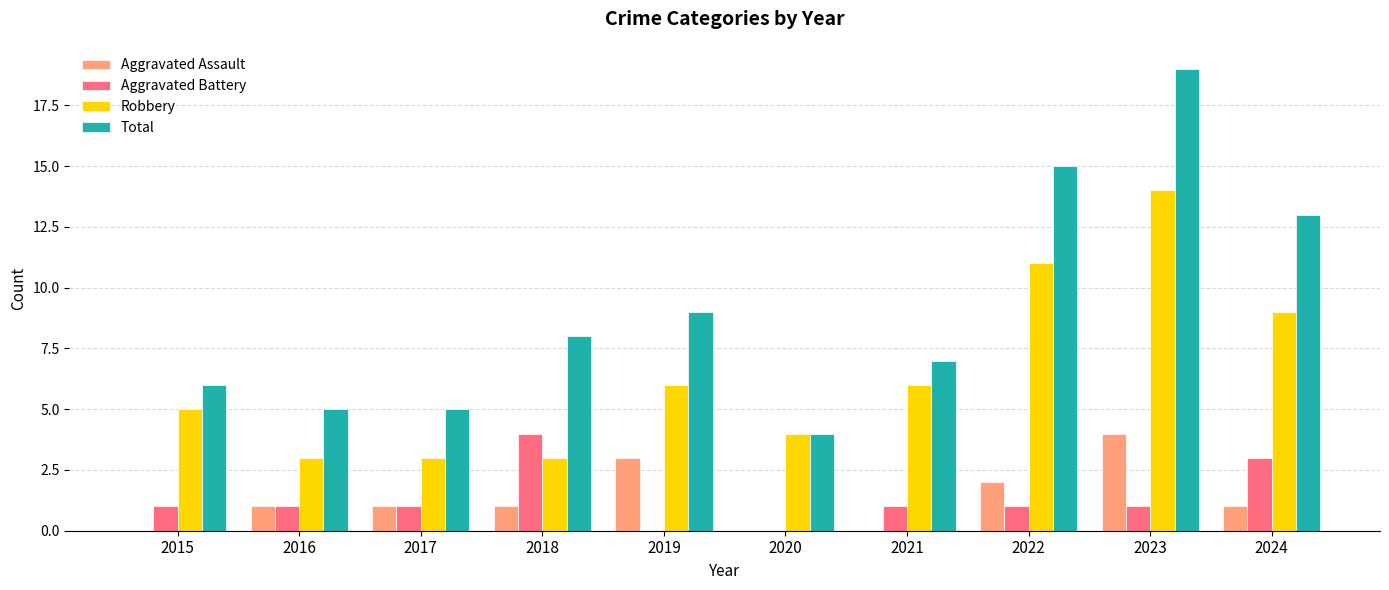

At which label does Robbery reach its peak?

2023